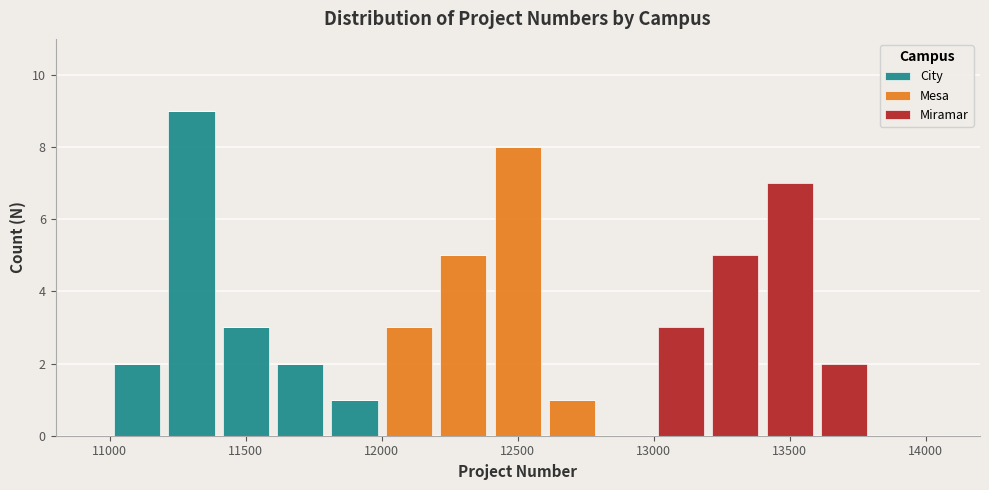

Reading left to right, list every stacked bar in this chart as the range it spans on the x-axis followed by its total height. The values are not printed on the chart, so give them approximately, as read against the axis.

11000 to 11200: 2
11200 to 11400: 9
11400 to 11600: 3
11600 to 11800: 2
11800 to 12000: 1
12000 to 12200: 3
12200 to 12400: 5
12400 to 12600: 8
12600 to 12800: 1
12800 to 13000: 0
13000 to 13200: 3
13200 to 13400: 5
13400 to 13600: 7
13600 to 13800: 2
13800 to 14000: 0